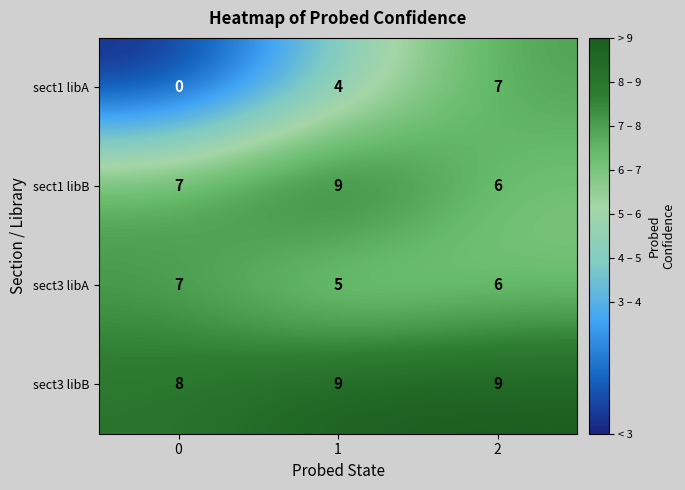

Reading left to right, extract all data points from this chart.

sect1 libA: 0	4	7
sect1 libB: 7	9	6
sect3 libA: 7	5	6
sect3 libB: 8	9	9